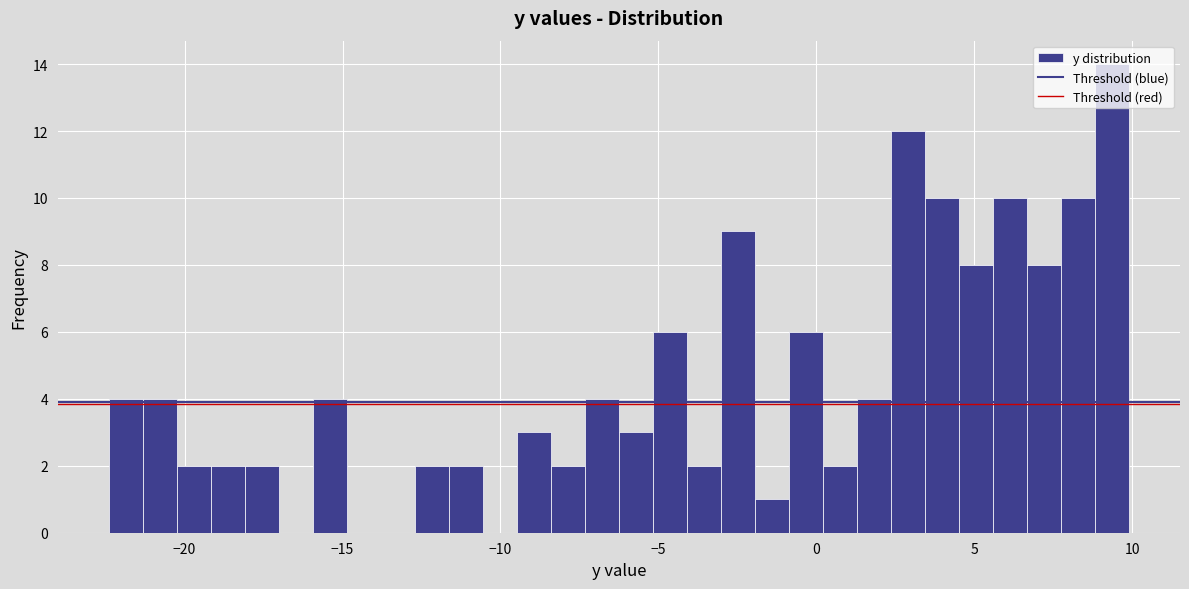

Around what value on the x-axis is the tallest bar? Give the approximate position of its centre, as read against the axis.

9.5